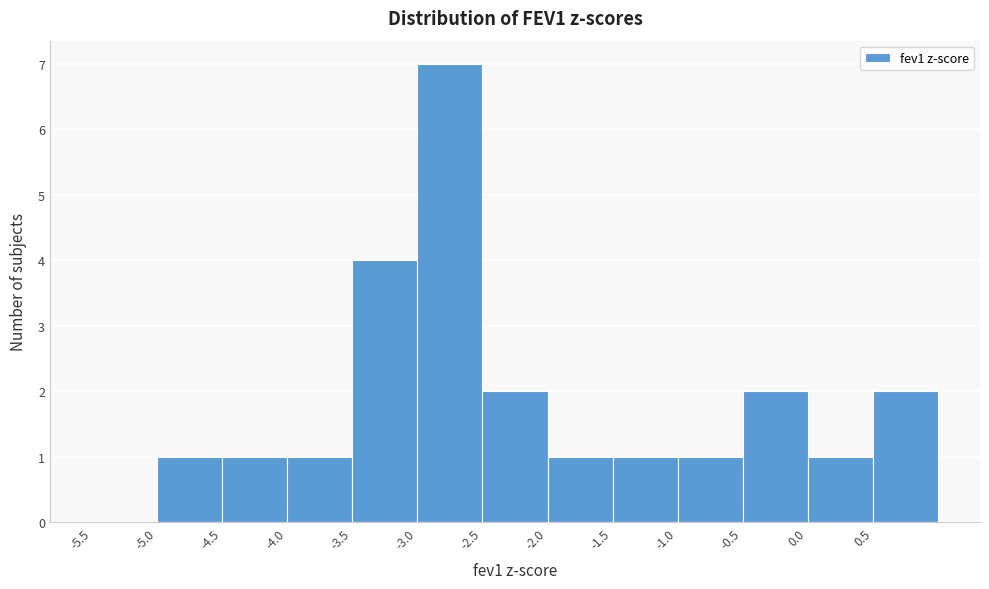

What is the height of the bar covering 0.5 to 1.0 on the x-axis? The values are not printed on the chart, so give them approximately, as read against the axis.

2